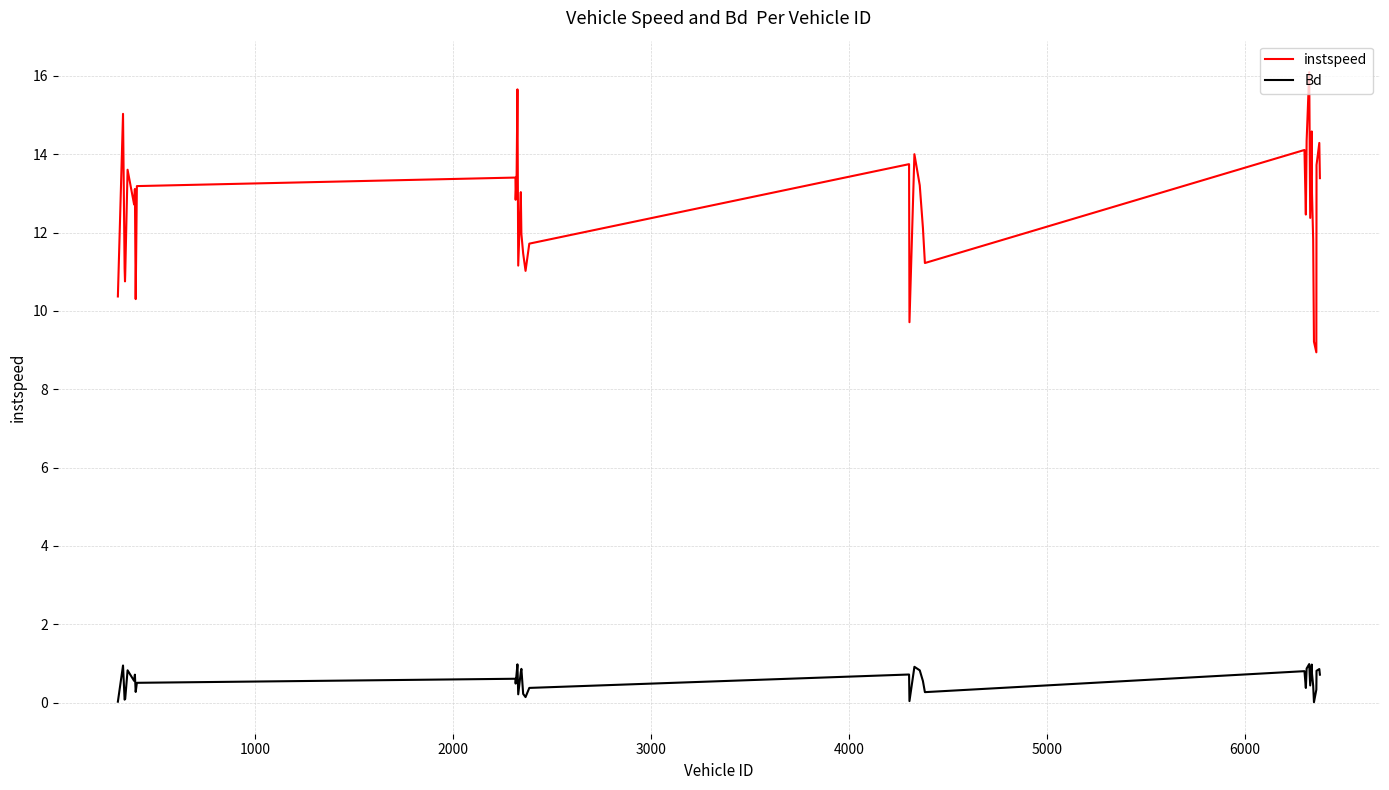

What is the greatest value displayed?

16.1